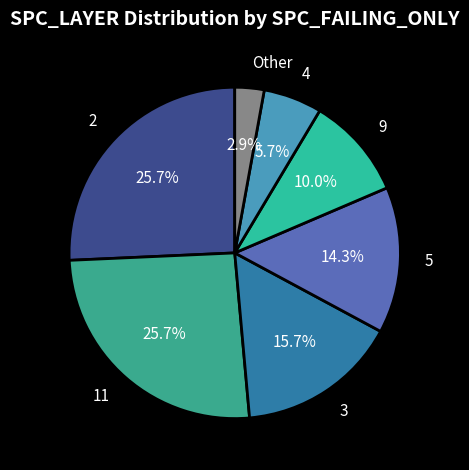

Which slice is the smallest?

Other